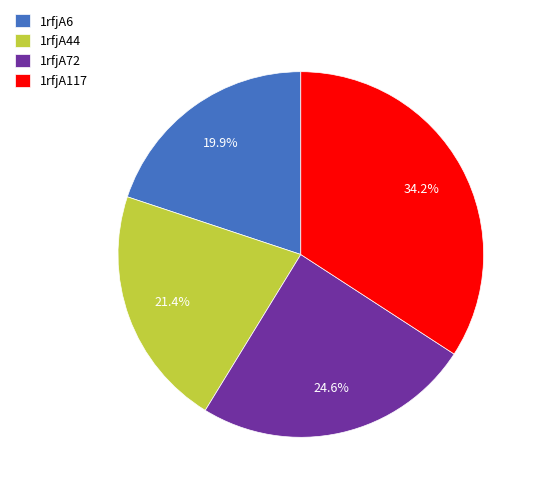

Between 1rfjA6 and 1rfjA72, which is larger?

1rfjA72